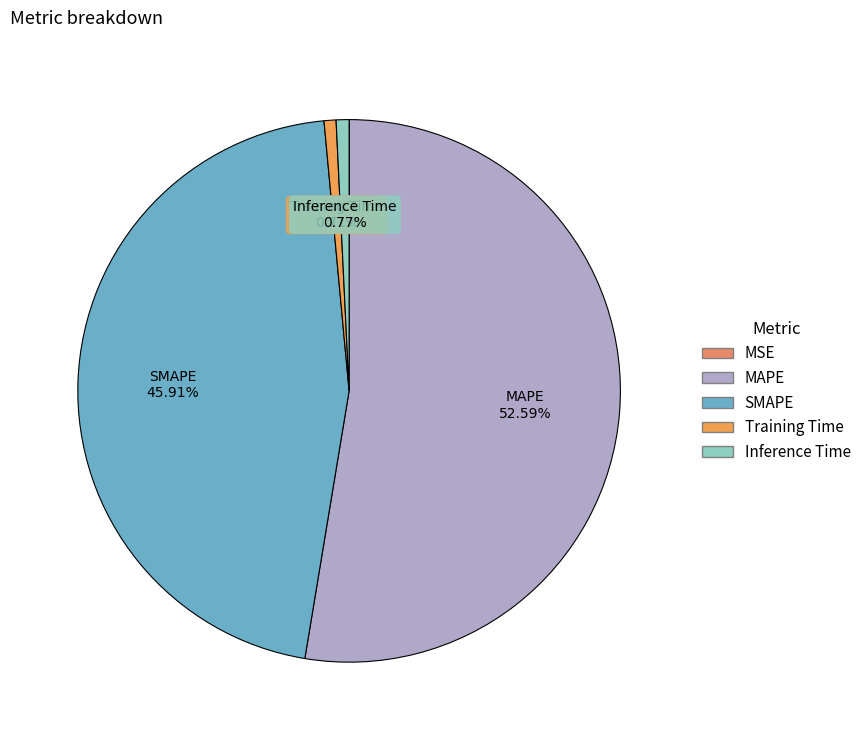

What is the majority slice?

MAPE